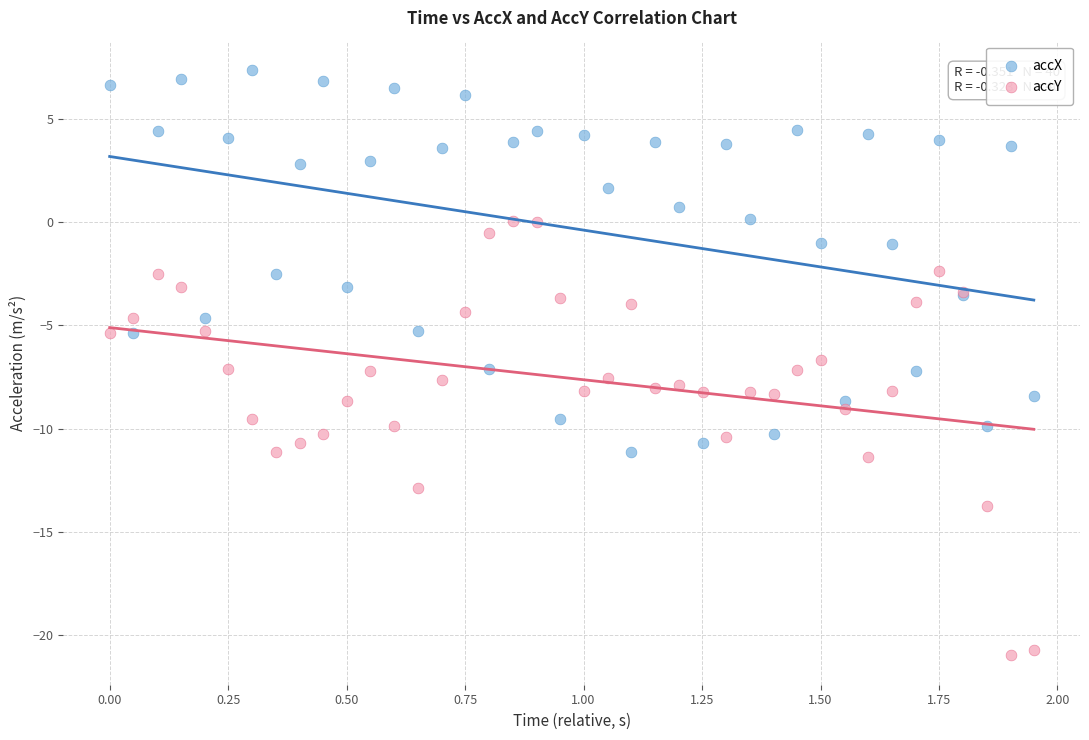

Which series has the widest spread of Y values?

accY